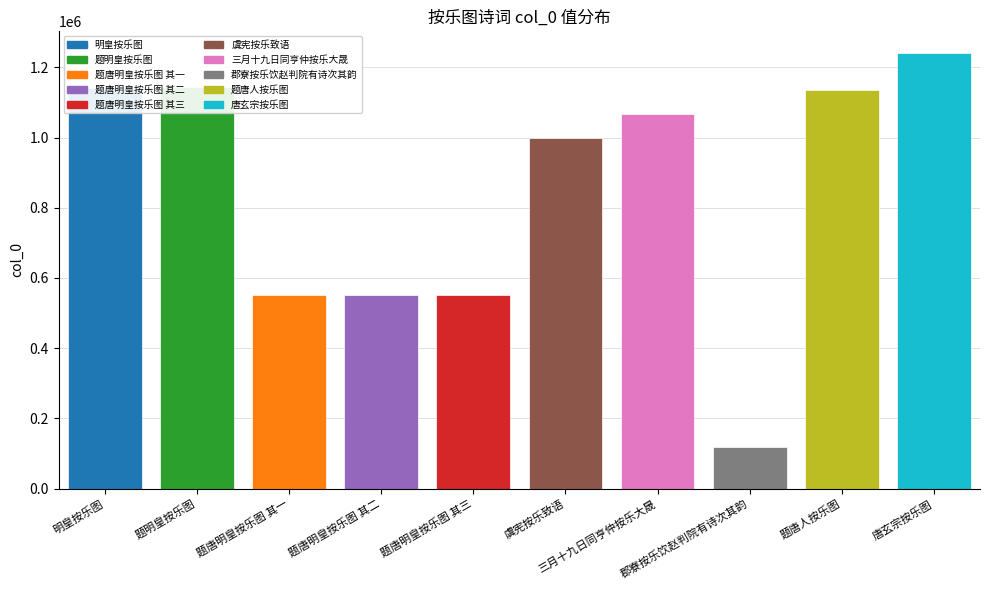

At which category does the chart reach its peak across all series?

唐玄宗按乐图